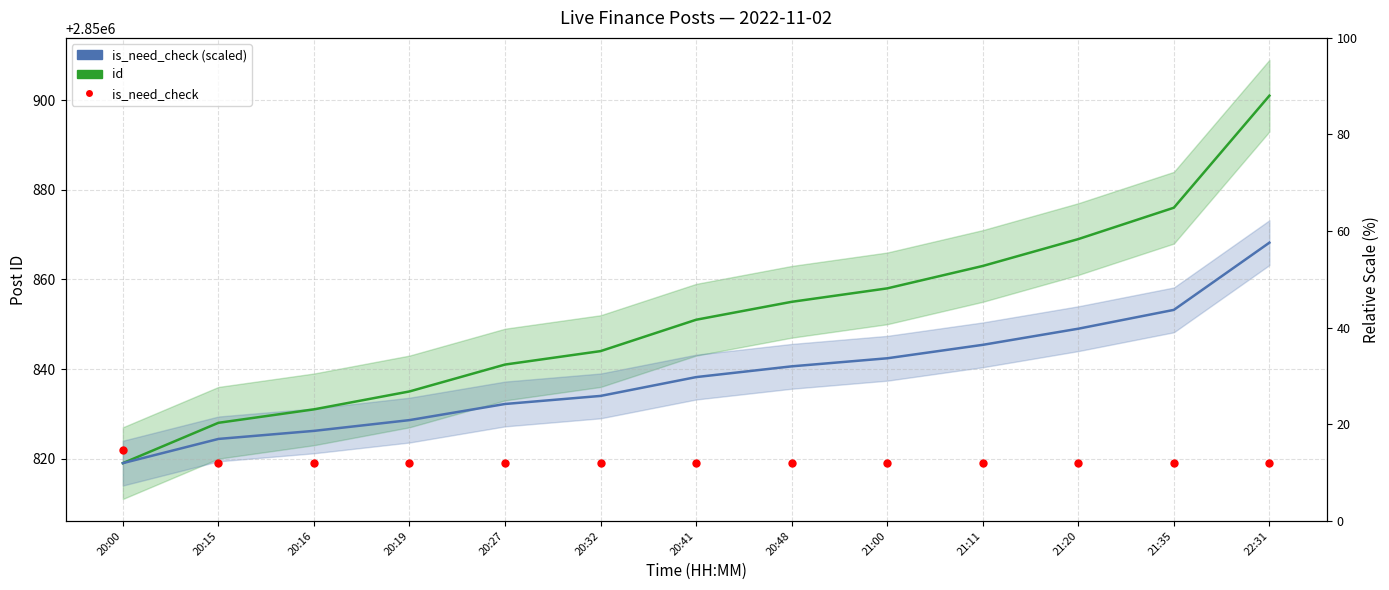

Which series contains the lowest Y value?

id